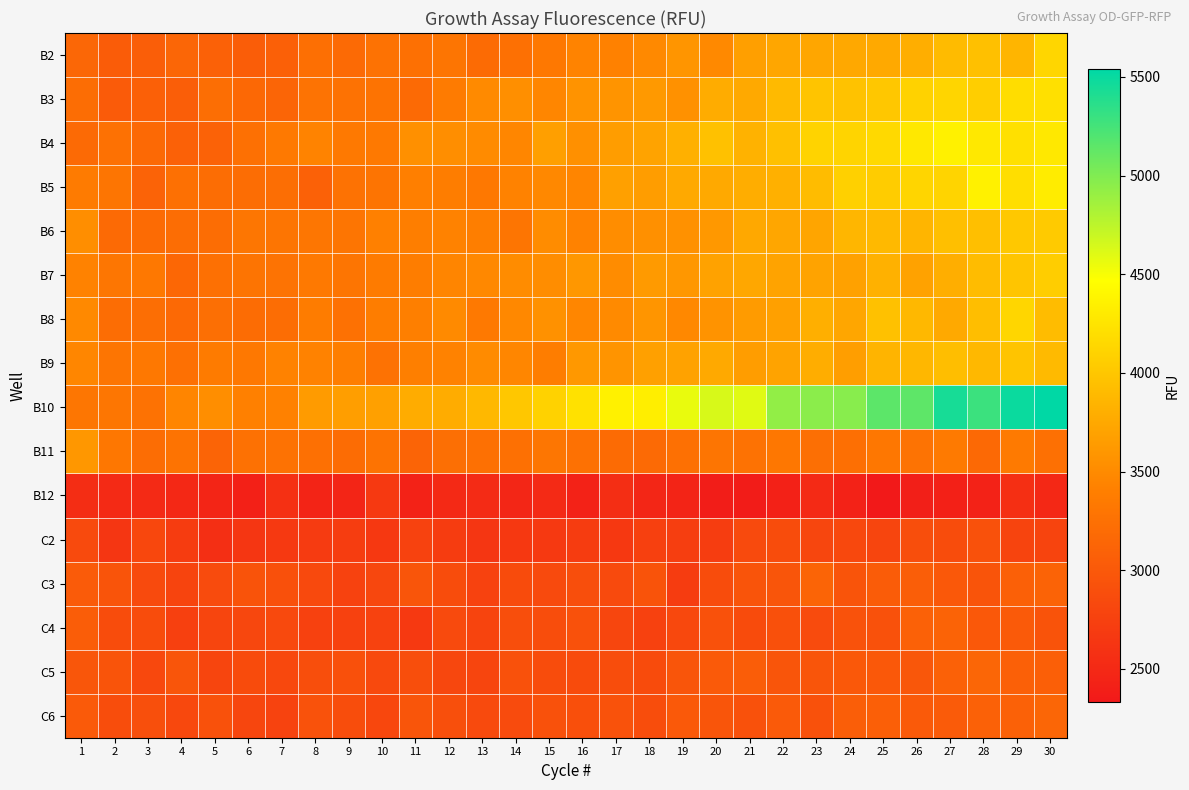

Reading left to right, list all the values displayed in this chart.

B2: 1=3148	2=3040	3=3057	4=3146	5=3095	6=3053	7=3077	8=3237	9=3187	10=3270	11=3253	12=3301	13=3193	14=3252	15=3327	16=3437	17=3421	18=3489	19=3592	20=3491	21=3671	22=3734	23=3727	24=3746	25=3759	26=3799	27=3909	28=3944	29=3860	30=4129
B3: 1=3218	2=3027	3=3075	4=3059	5=3226	6=3162	7=3134	8=3276	9=3261	10=3285	11=3187	12=3356	13=3496	14=3536	15=3461	16=3573	17=3575	18=3618	19=3555	20=3777	21=3759	22=3894	23=3980	24=3966	25=4005	26=4099	27=4119	28=4063	29=4193	30=4214
B4: 1=3179	2=3258	3=3177	4=3092	5=3102	6=3247	7=3345	8=3439	9=3347	10=3347	11=3545	12=3532	13=3510	14=3463	15=3670	16=3547	17=3652	18=3711	19=3813	20=3953	21=3832	22=3949	23=4106	24=4117	25=4155	26=4284	27=4362	28=4279	29=4218	30=4285
B5: 1=3355	2=3293	3=3104	4=3245	5=3215	6=3217	7=3223	8=3097	9=3263	10=3289	11=3408	12=3383	13=3328	14=3428	15=3475	16=3452	17=3681	18=3659	19=3750	20=3759	21=3792	22=3815	23=3917	24=4083	25=4048	26=4124	27=4118	28=4353	29=4195	30=4314
B6: 1=3525	2=3191	3=3197	4=3220	5=3217	6=3310	7=3295	8=3305	9=3292	10=3415	11=3392	12=3424	13=3398	14=3304	15=3517	16=3430	17=3518	18=3543	19=3550	20=3616	21=3749	22=3727	23=3721	24=3866	25=3890	26=3856	27=3941	28=3942	29=4016	30=4028
B7: 1=3426	2=3306	3=3331	4=3158	5=3249	6=3286	7=3274	8=3339	9=3293	10=3361	11=3383	12=3451	13=3481	14=3511	15=3523	16=3602	17=3513	18=3632	19=3601	20=3693	21=3741	22=3699	23=3709	24=3690	25=3823	26=3697	27=3796	28=3915	29=3988	30=4055
B8: 1=3486	2=3220	3=3223	4=3167	5=3235	6=3207	7=3221	8=3377	9=3256	10=3383	11=3402	12=3494	13=3336	14=3480	15=3549	16=3464	17=3497	18=3590	19=3477	20=3573	21=3639	22=3685	23=3806	24=3726	25=3955	26=3880	27=3750	28=3933	29=4127	30=3917
B9: 1=3462	2=3292	3=3331	4=3249	5=3364	6=3332	7=3425	8=3426	9=3397	10=3272	11=3402	12=3432	13=3506	14=3462	15=3384	16=3617	17=3575	18=3676	19=3697	20=3758	21=3661	22=3705	23=3787	24=3667	25=3845	26=3871	27=3932	28=3882	29=3986	30=3899
B10: 1=3315	2=3314	3=3266	4=3452	5=3534	6=3416	7=3417	8=3638	9=3665	10=3685	11=3781	12=3777	13=3877	14=4006	15=4098	16=4221	17=4363	18=4333	19=4559	20=4635	21=4600	22=4924	23=4954	24=4968	25=5147	26=5144	27=5438	28=5286	29=5494	30=5541
B11: 1=3611	2=3321	3=3215	4=3284	5=3126	6=3255	7=3268	8=3253	9=3206	10=3283	11=3117	12=3233	13=3245	14=3244	15=3309	16=3256	17=3197	18=3187	19=3251	20=3302	21=3264	22=3321	23=3235	24=3236	25=3318	26=3276	27=3353	28=3167	29=3351	30=3254
B12: 1=2543	2=2514	3=2517	4=2491	5=2459	6=2407	7=2580	8=2454	9=2460	10=2668	11=2432	12=2508	13=2522	14=2473	15=2515	16=2431	17=2555	18=2472	19=2449	20=2380	21=2366	22=2417	23=2511	24=2430	25=2333	26=2401	27=2414	28=2428	29=2568	30=2493
C2: 1=2844	2=2637	3=2820	4=2700	5=2560	6=2641	7=2667	8=2688	9=2712	10=2664	11=2765	12=2697	13=2643	14=2663	15=2673	16=2698	17=2659	18=2742	19=2722	20=2710	21=2846	22=2867	23=2804	24=2834	25=2798	26=2888	27=2878	28=2921	29=2778	30=2785
C3: 1=3024	2=2958	3=2853	4=2779	5=2858	6=2942	7=2910	8=2840	9=2762	10=2813	11=2971	12=2877	13=2765	14=2862	15=2846	16=2890	17=2846	18=2943	19=2702	20=2873	21=2950	22=2962	23=3121	24=2959	25=3037	26=3062	27=2996	28=2954	29=3078	30=3111
C4: 1=3051	2=2871	3=2867	4=2741	5=2799	6=2814	7=2836	8=2749	9=2759	10=2769	11=2666	12=2850	13=2787	14=2889	15=2880	16=2917	17=2803	18=2755	19=2834	20=2922	21=2860	22=2912	23=2854	24=2931	25=2928	26=3086	27=3112	28=2996	29=3018	30=2944
C5: 1=2973	2=2951	3=2826	4=2971	5=2798	6=2864	7=2825	8=2893	9=2915	10=2838	11=2895	12=2814	13=2794	14=2928	15=2871	16=2864	17=2882	18=2864	19=2964	20=3014	21=3043	22=2964	23=2972	24=3002	25=3003	26=2983	27=3096	28=3136	29=3079	30=3068
C6: 1=3019	2=2883	3=2903	4=2825	5=2918	6=2803	7=2776	8=2936	9=2884	10=2818	11=2972	12=2898	13=2843	14=2856	15=2925	16=2906	17=2938	18=2883	19=3009	20=2966	21=2919	22=3010	23=2918	24=3061	25=3070	26=3016	27=3024	28=3088	29=3087	30=3136